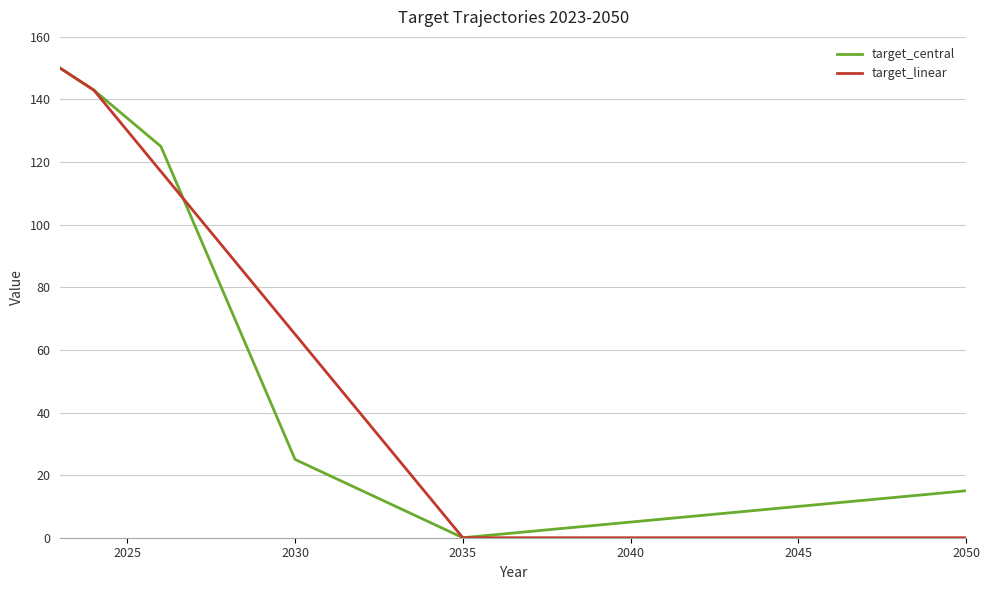

Reading left to right, extract all data points from this chart.

target_central: 150	143	134	125	100	75	50	25	20	15	10	5	0	1	2	3	4	5	6	7	8	9	10	11	12	13	14	15
target_linear: 150	143	130	117	104	91	78	65	52	39	26	13	0	0	0	0	0	0	0	0	0	0	0	0	0	0	0	0